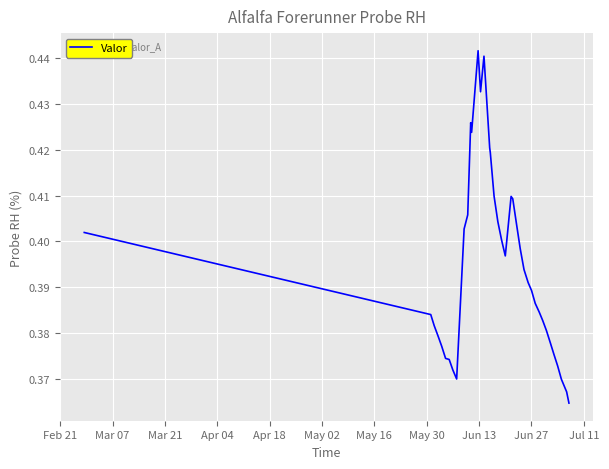

Does the chart have visible grid lines?

Yes